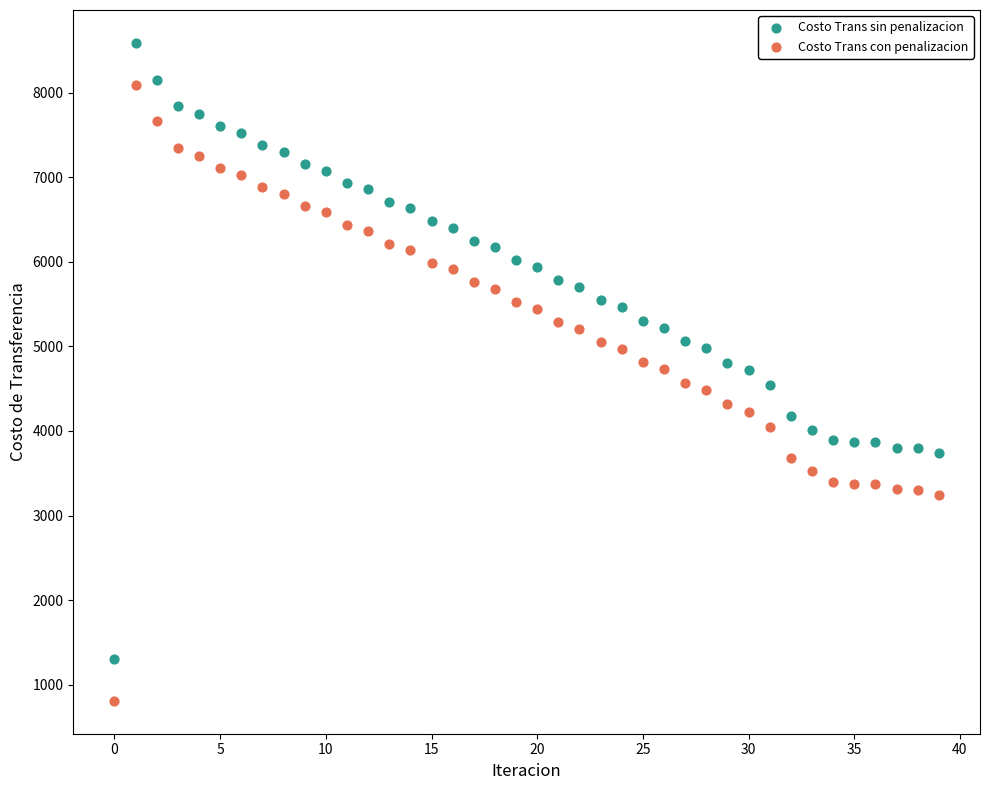

Which series contains the highest Y value?

Costo Trans sin penalizacion